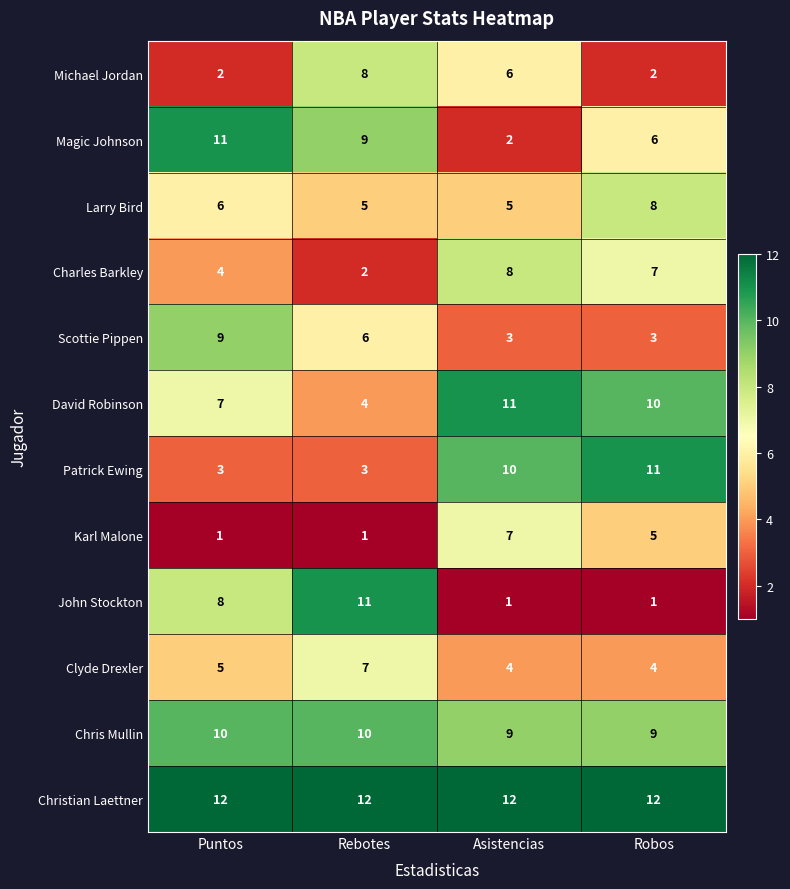

At how many categories does at least one series exceed 6?

4